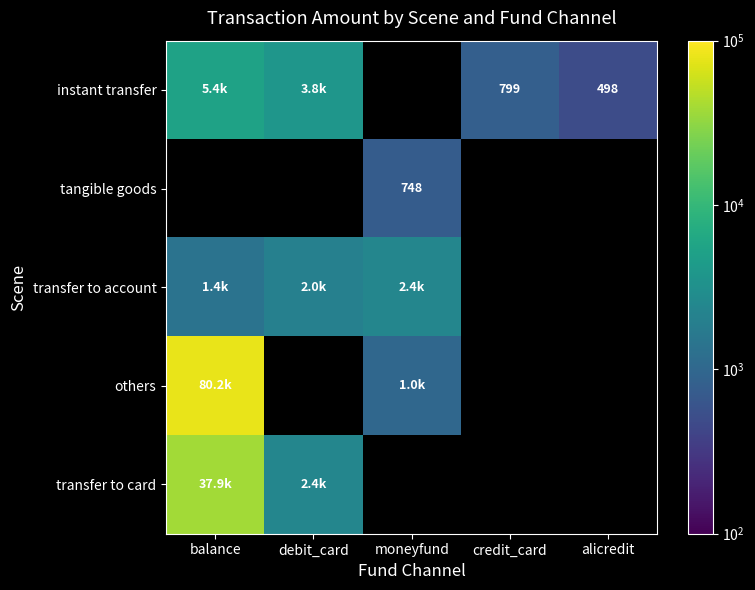

The value of instant transfer at credit_card is 1155.8. True or false?

False